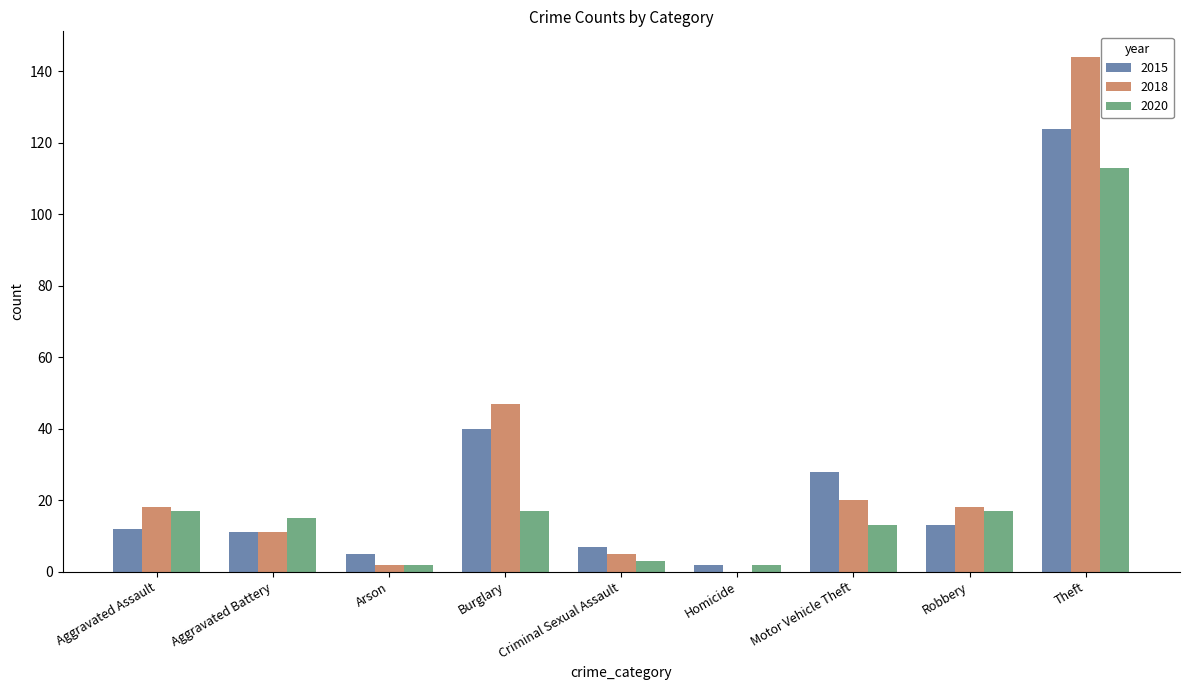

Count the number of categories in the chart.

9